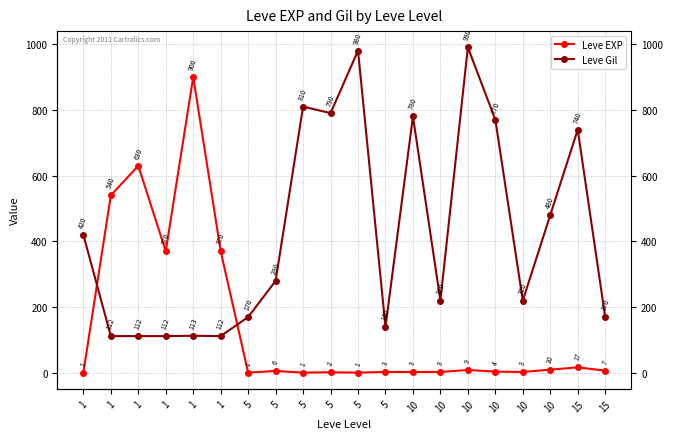

How many interior local peaks does the Leve Gil series have?

6